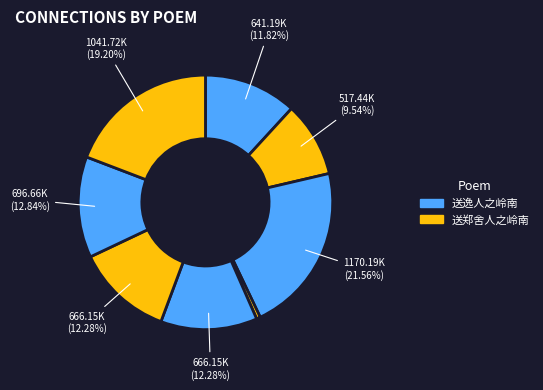

Count the number of slices in the pie.

8